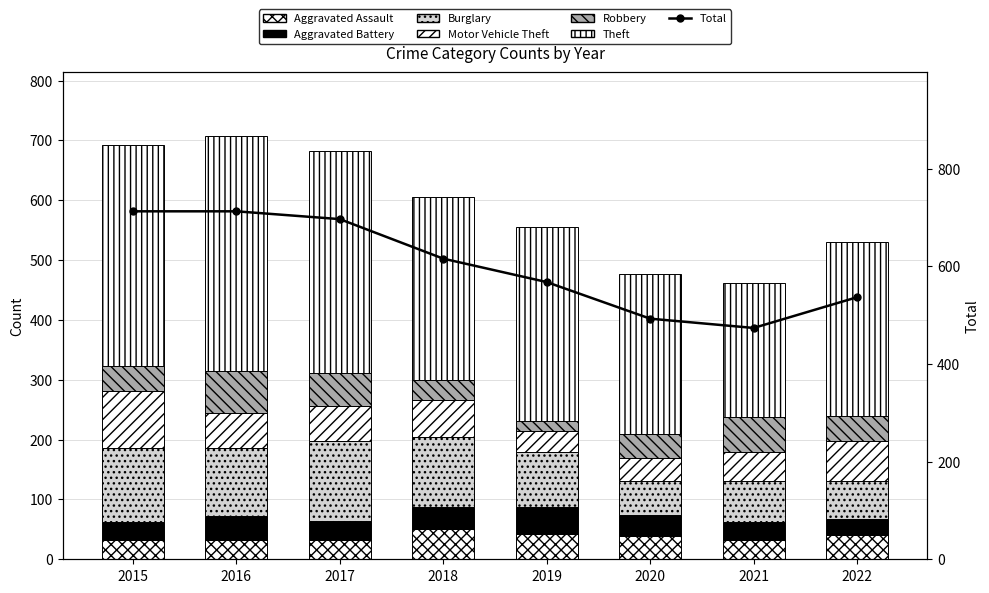

List the series in order of their peak value, lowest first.

Aggravated Battery, Aggravated Assault, Robbery, Motor Vehicle Theft, Burglary, Theft